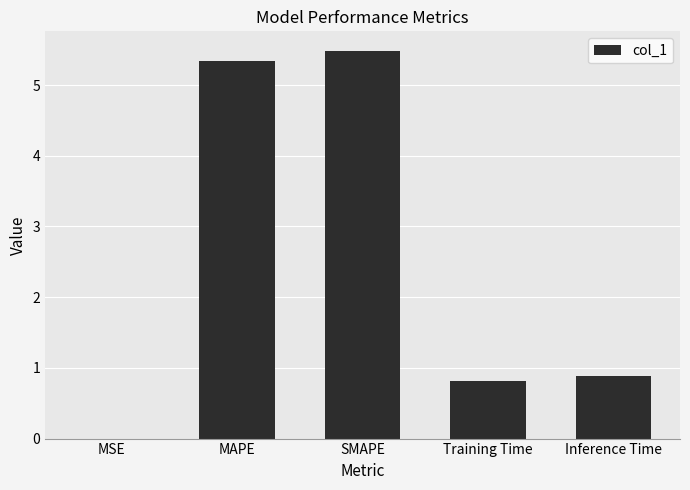

The chart shows a value of 3.5 at MAPE. True or false?

False